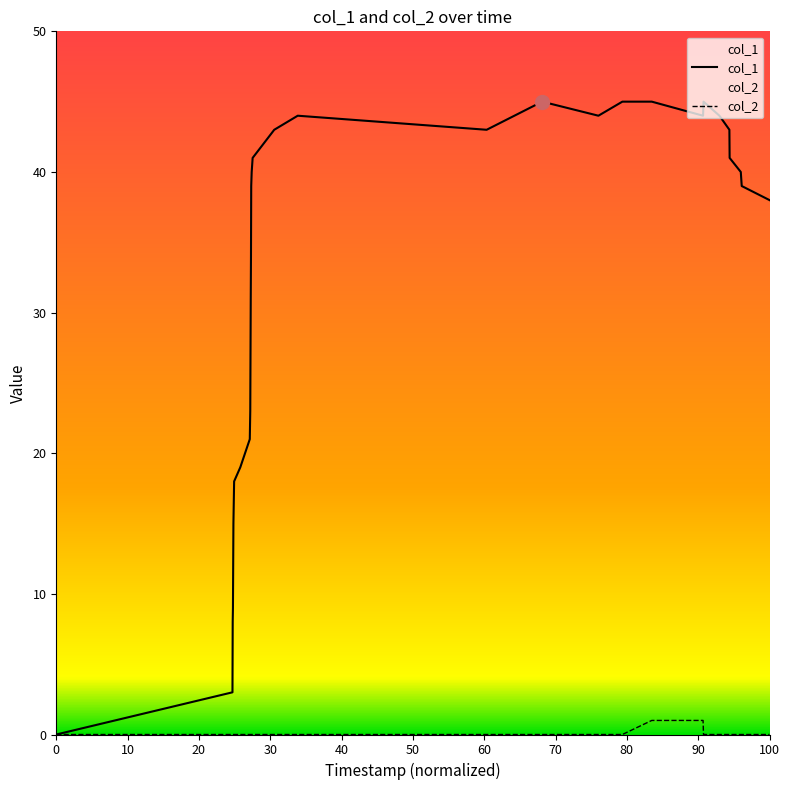

Which series has the widest spread of values?

col_1